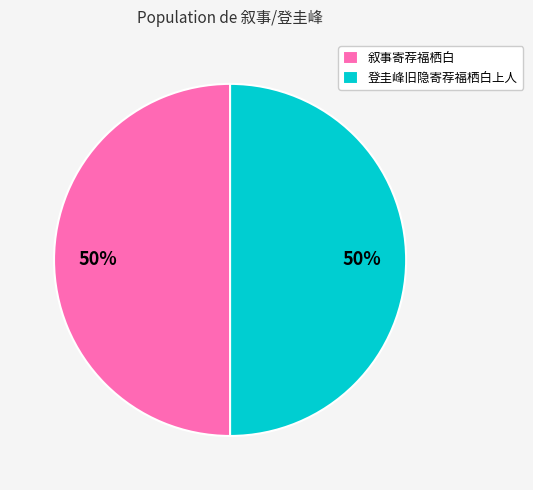

To the nearest percent, what percentage of the pie is 叙事寄荐福栖白?

50%